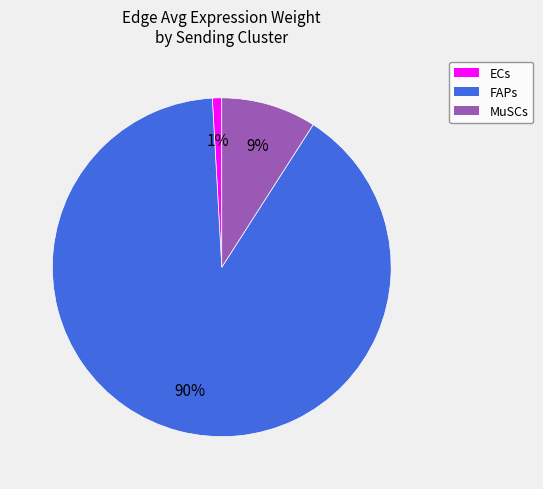

Do ECs and FAPs together represent more than half of the pie?

Yes